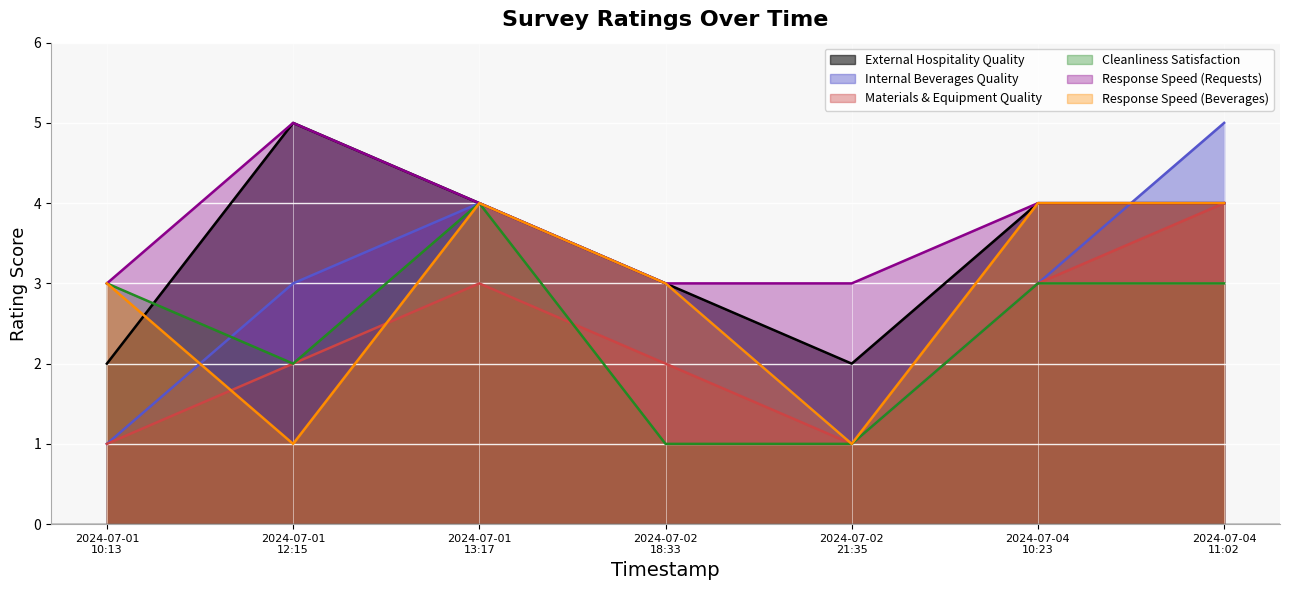

What position from the right is 2024-07-01 12:15?

6